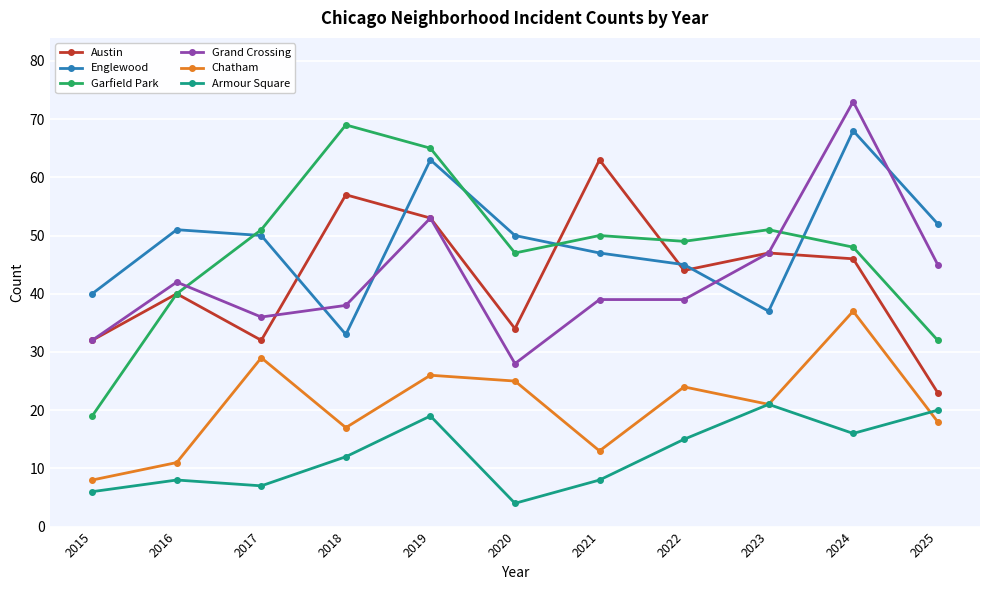

What is the value of the Austin point at the 2nd from the left?

40